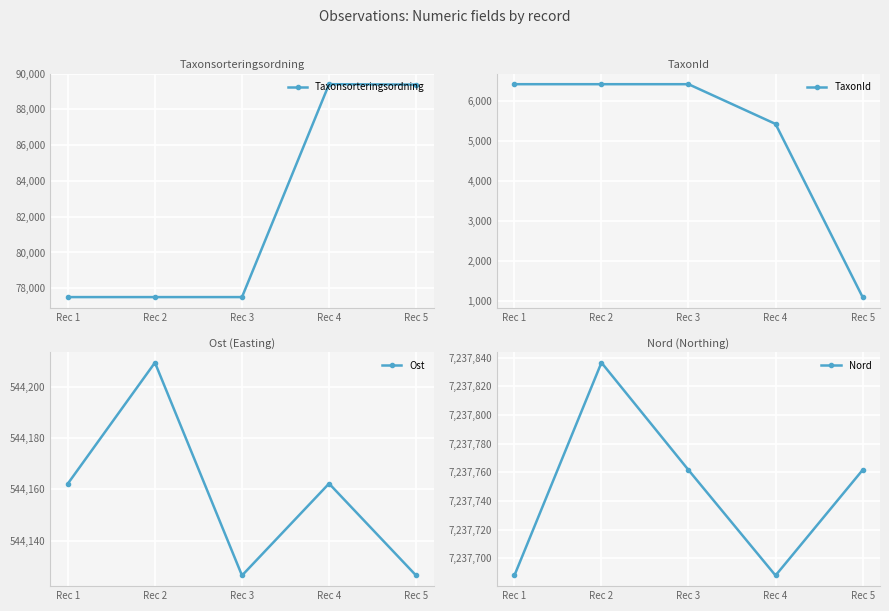

At how many categories does at least one series exceed 4788551?

5